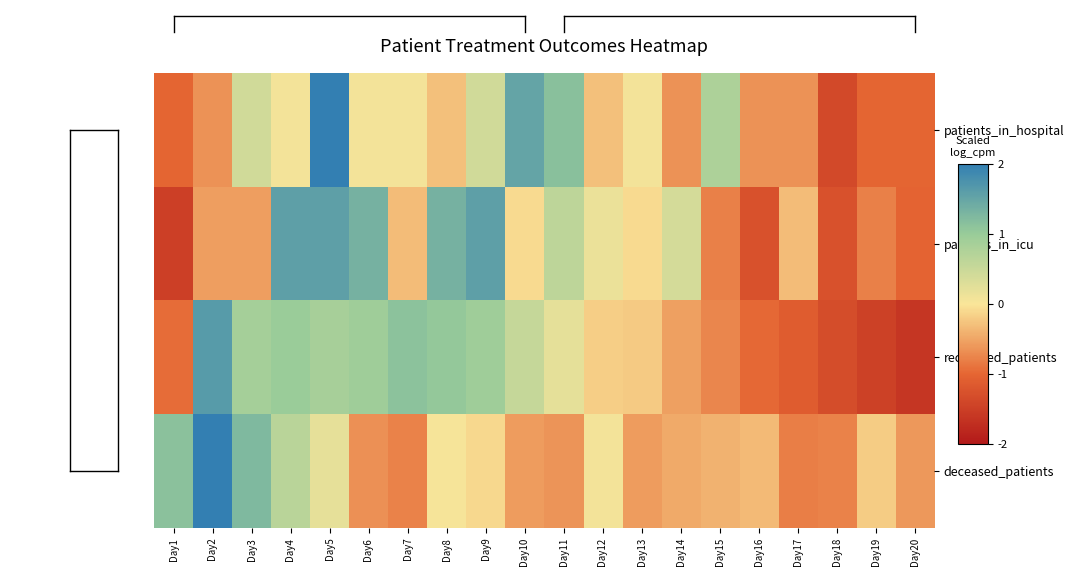

What is the difference between the highest and lowest values at Day10?

2.1